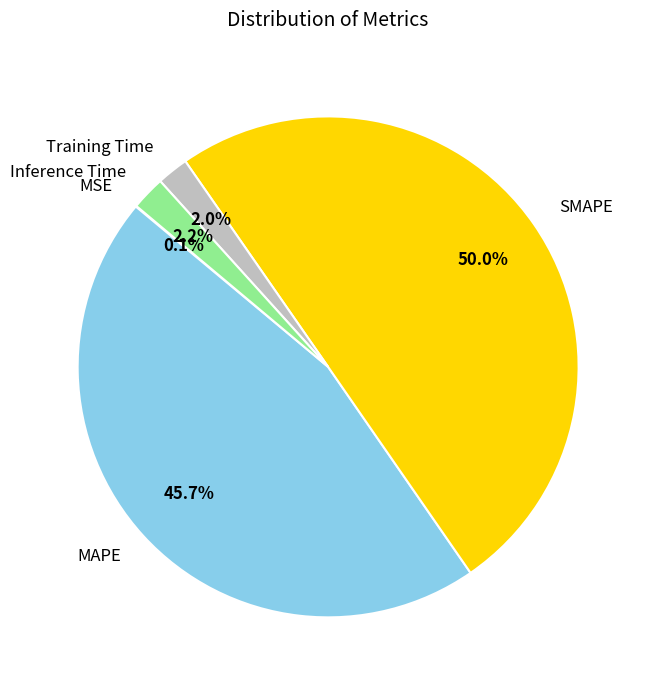

To the nearest percent, what portion does MAPE represent?

46%